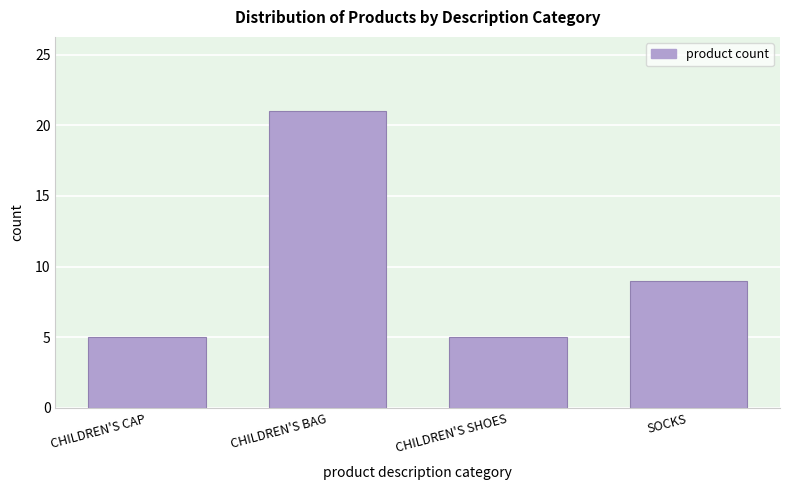

Reading left to right, what are all the values shown in this chart?

5	21	5	9